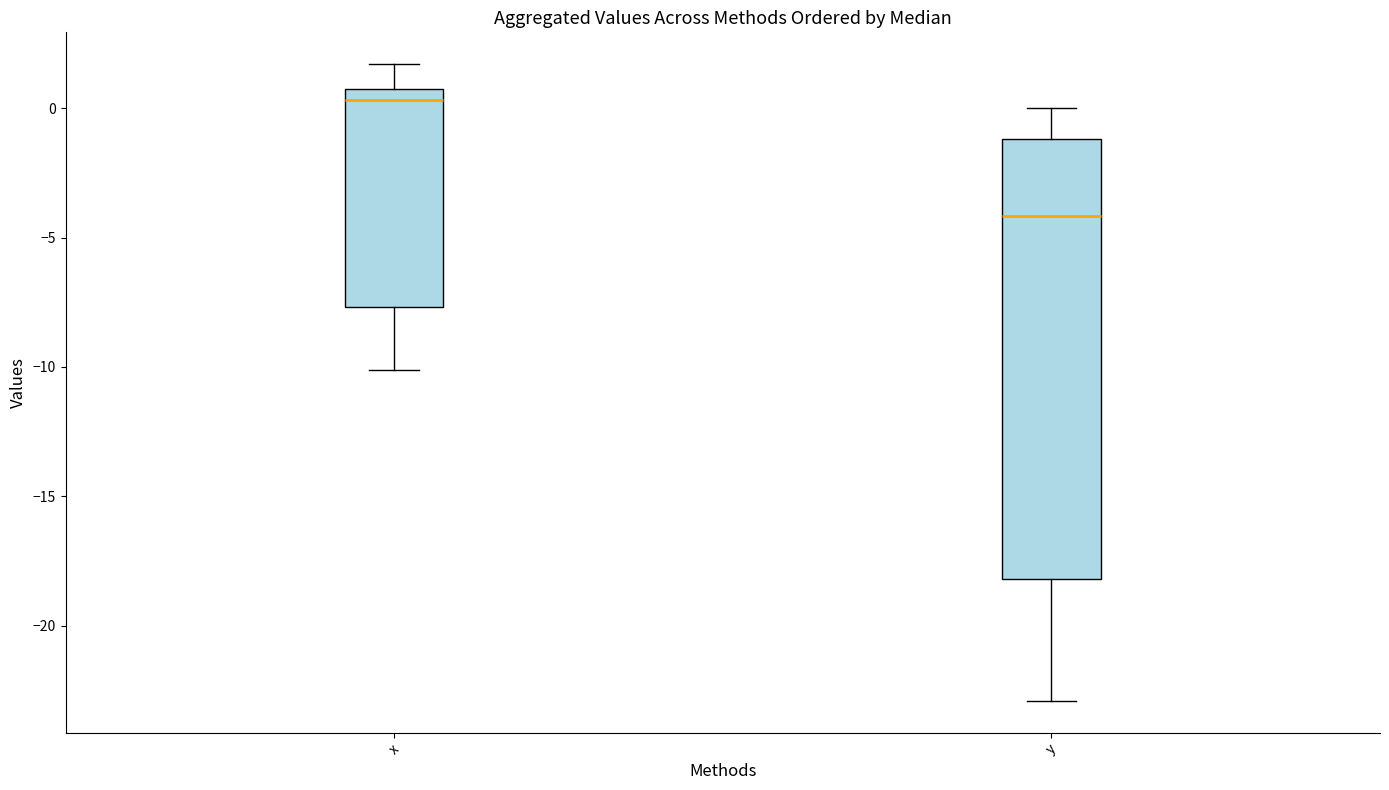

Which box's median line is the lowest?

y